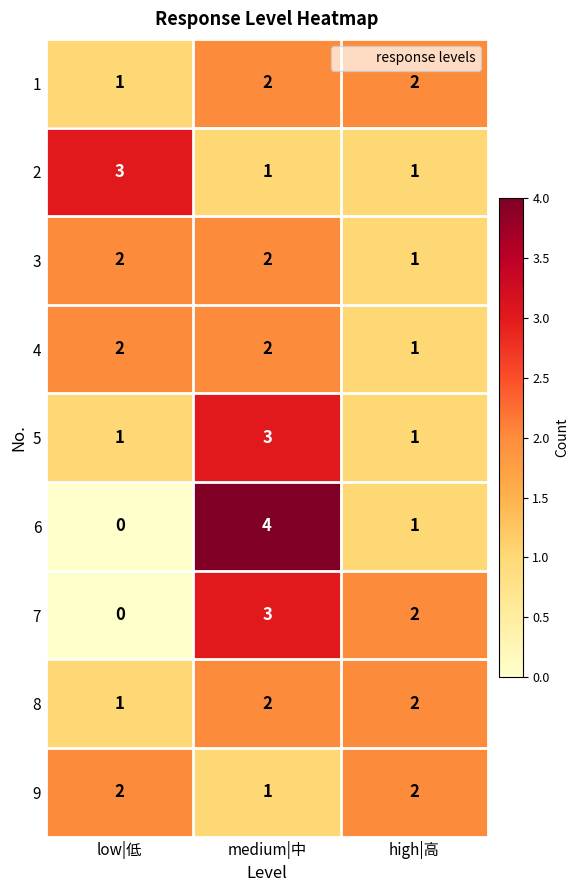

What is the difference between the highest and lowest values at medium|中?

3